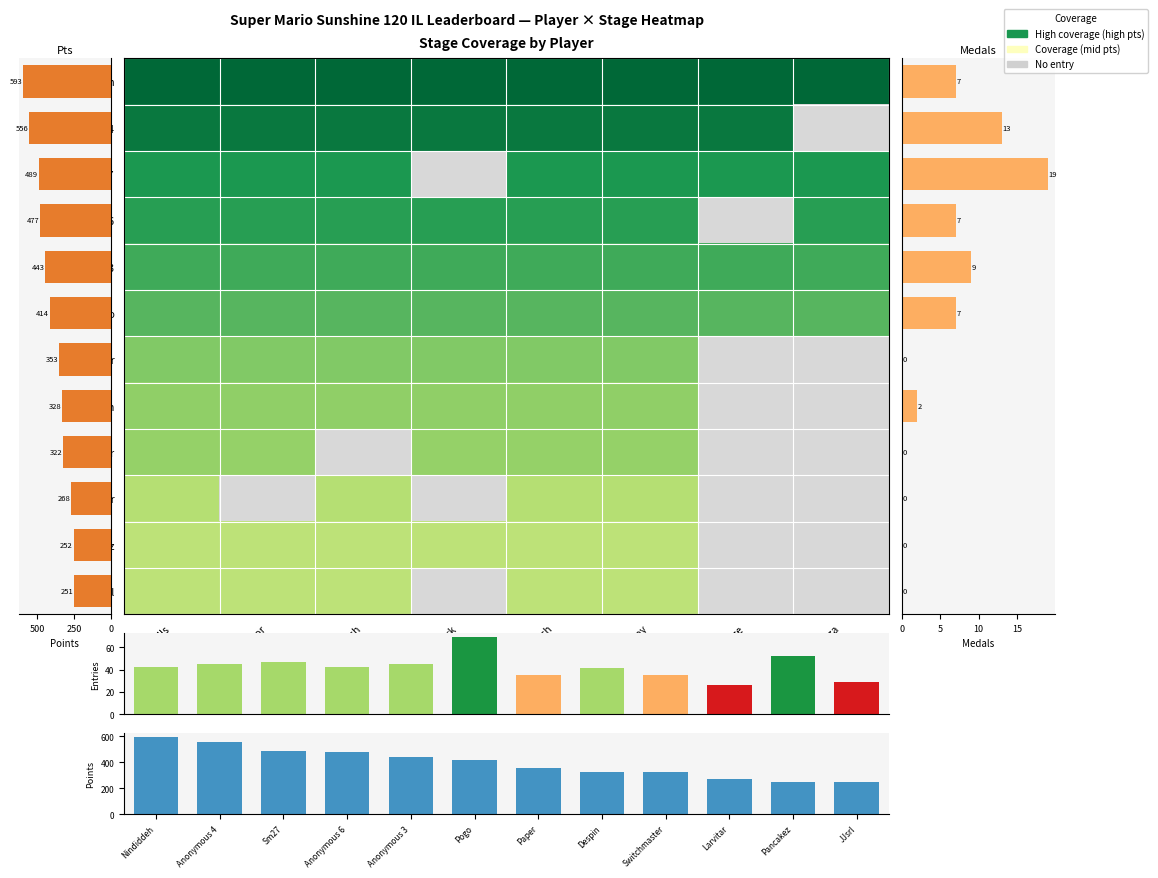

How many data points in Medals are less than 7?

6